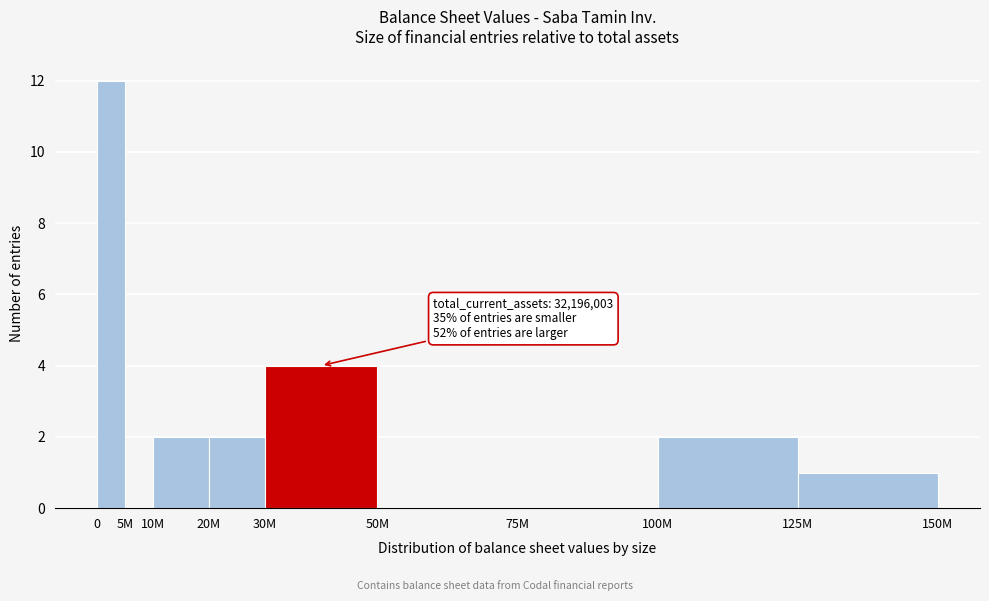

Reading right to left, list all the values displayed in this chart.

125M=1	100M=2	75M=0	50M=0	30M=4	20M=2	10M=2	5M=0	0=12